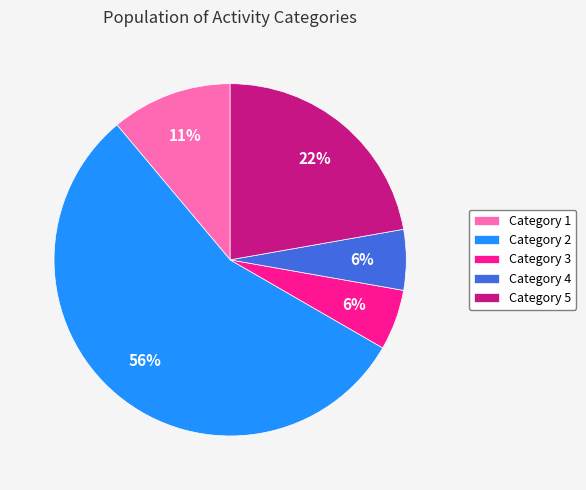

Which has a higher value, Category 4 or Category 5?

Category 5